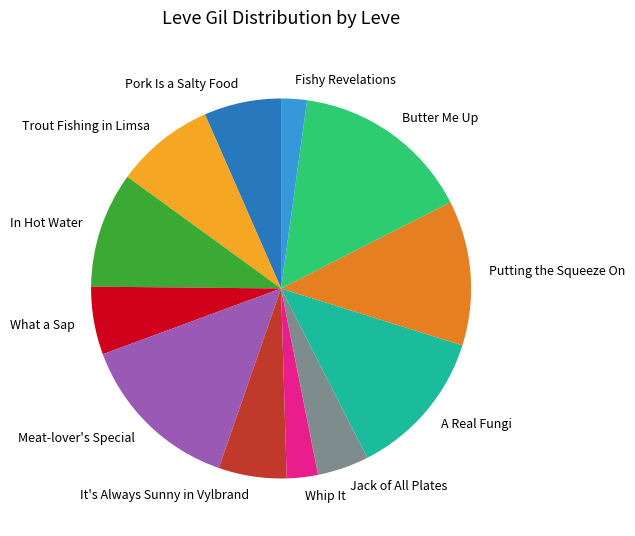

What is the largest slice in the pie chart?

Butter Me Up